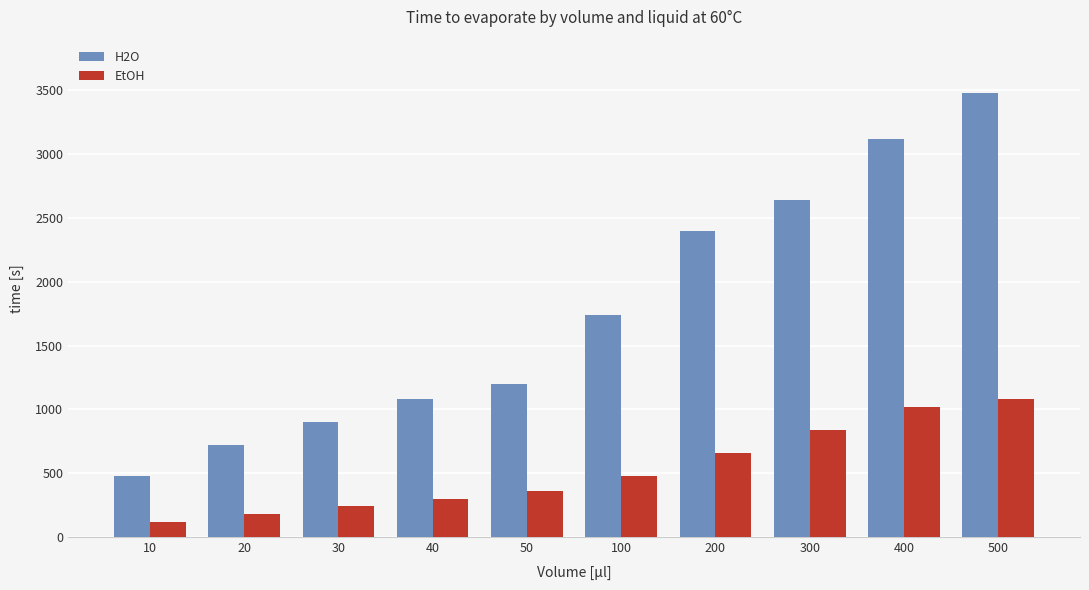

What is the spread (max minus min) of values at 400?

2100